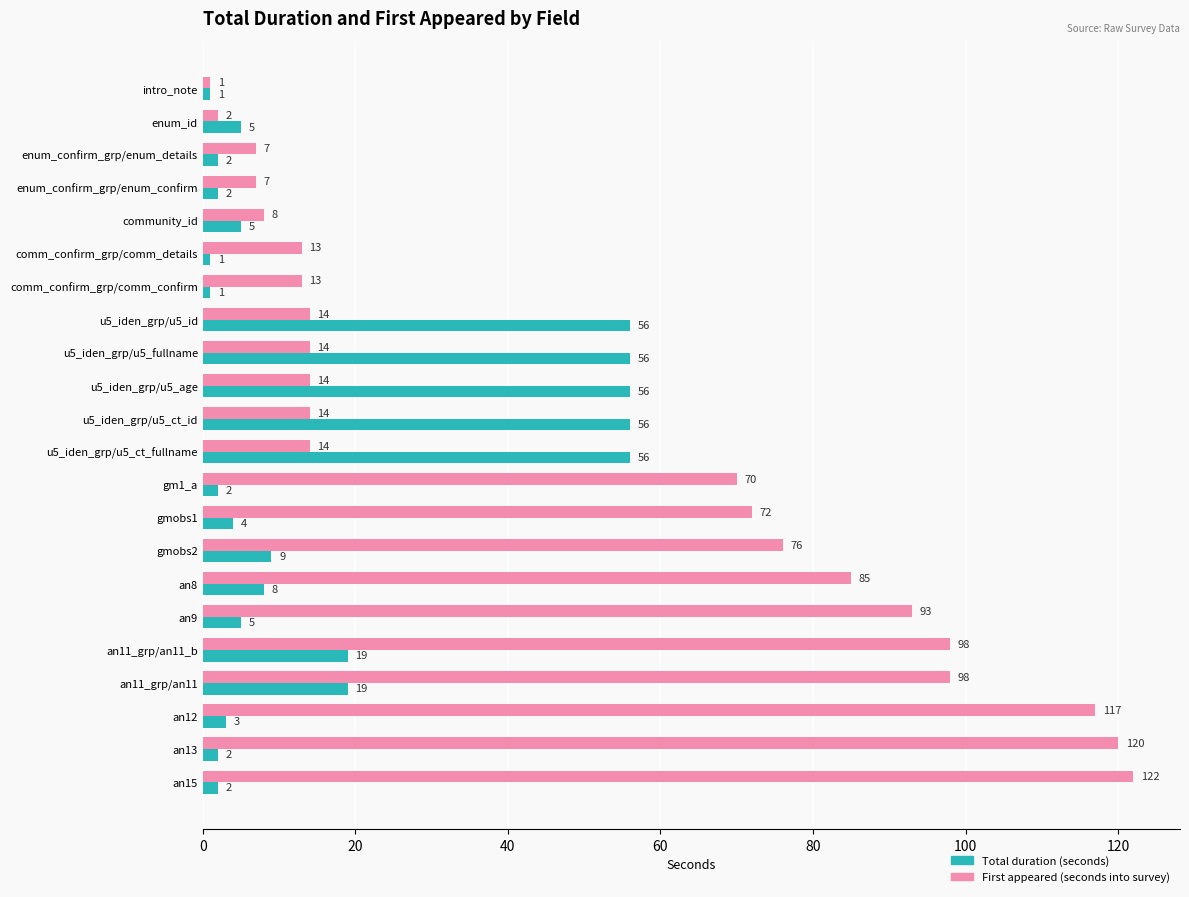

At enum_id, list the series in order from largest to smallest.

Total duration (seconds), First appeared (seconds into survey)